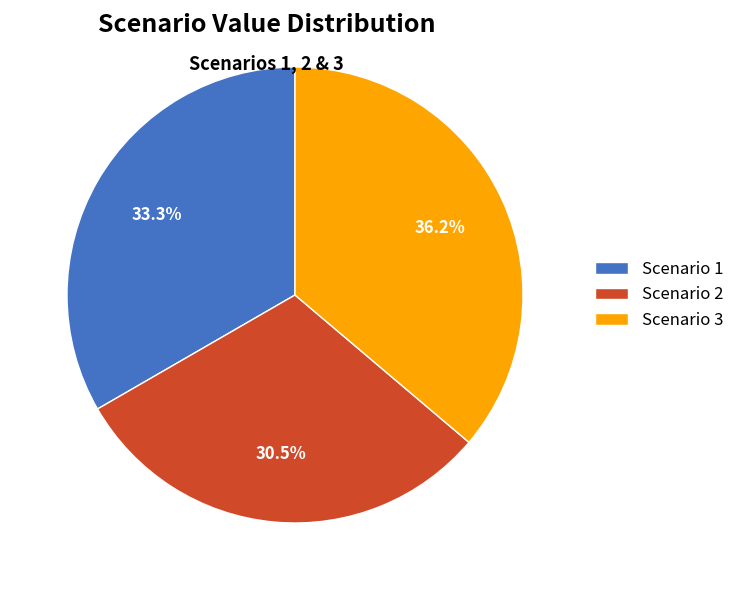

Is there any slice that represents more than half of the pie?

No